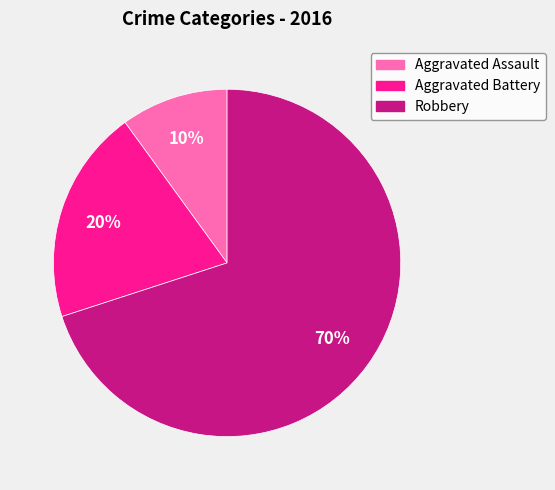

Combined, do Aggravated Battery and Robbery account for over 50%?

Yes